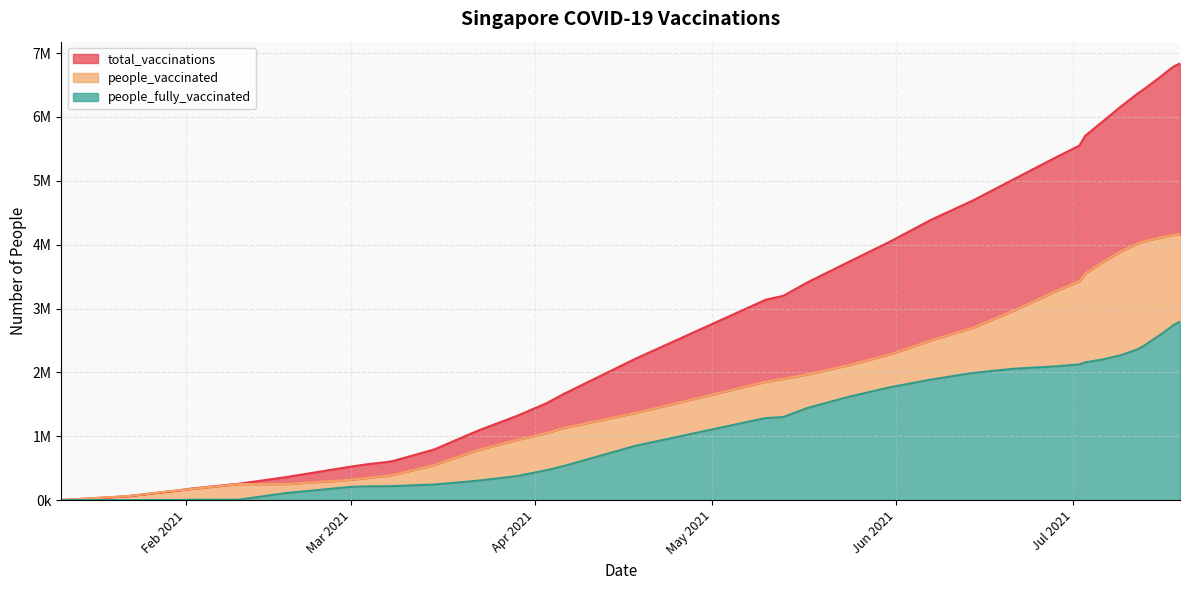

What is the maximum value shown in the chart?

6837200